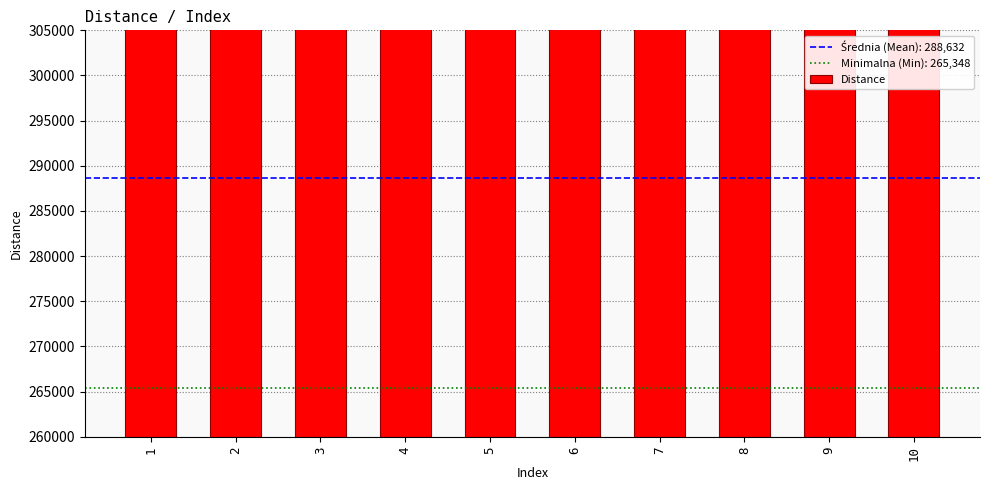

What is the sum of the values at 10 and 2?

585937.5